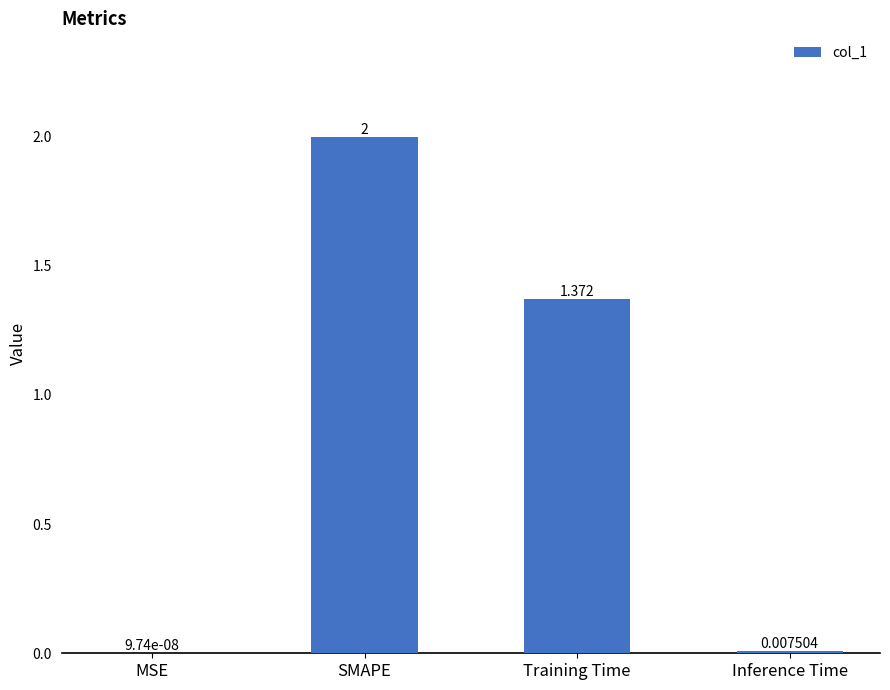

Where is the data nearest to the value 1?

Training Time